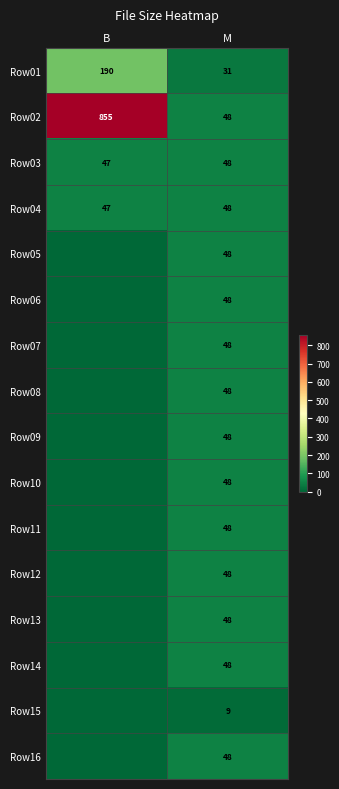

Read the Row04 value at M.

48